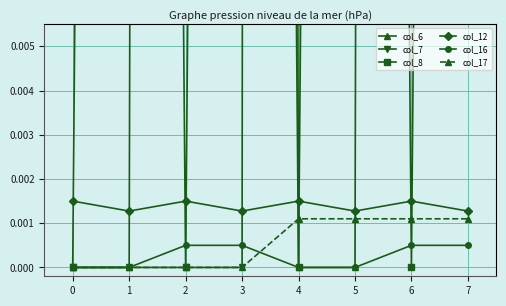

How many intersections are there between col_12 and col_8?

7